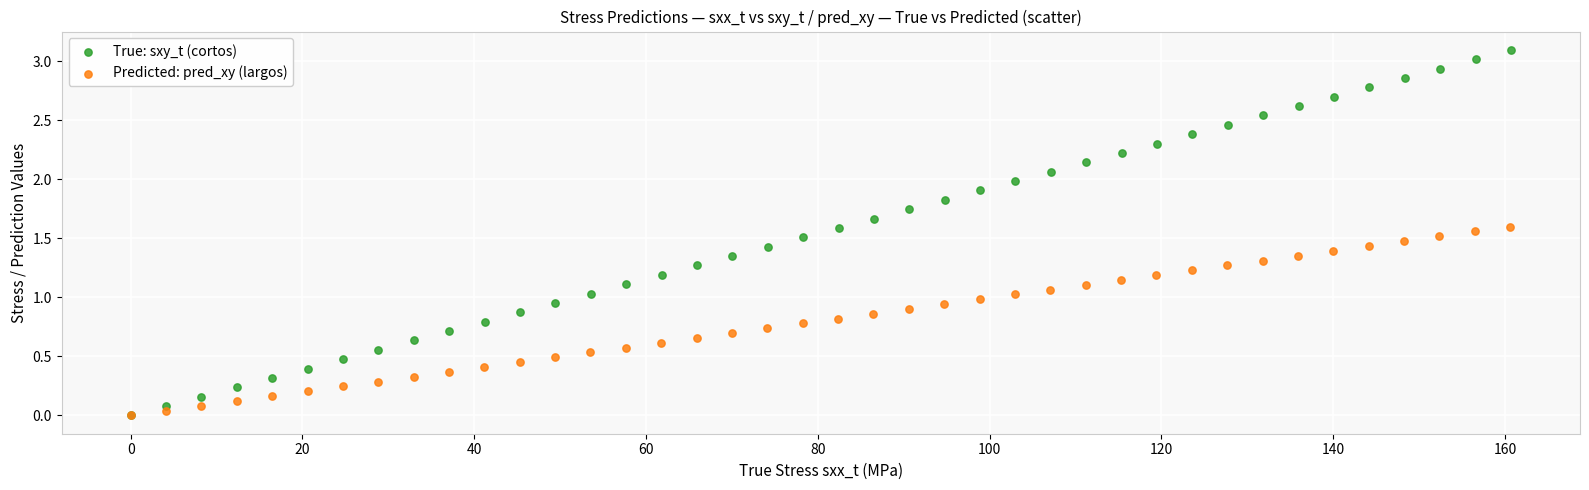

Which series contains the highest Y value?

True: sxy_t (cortos)